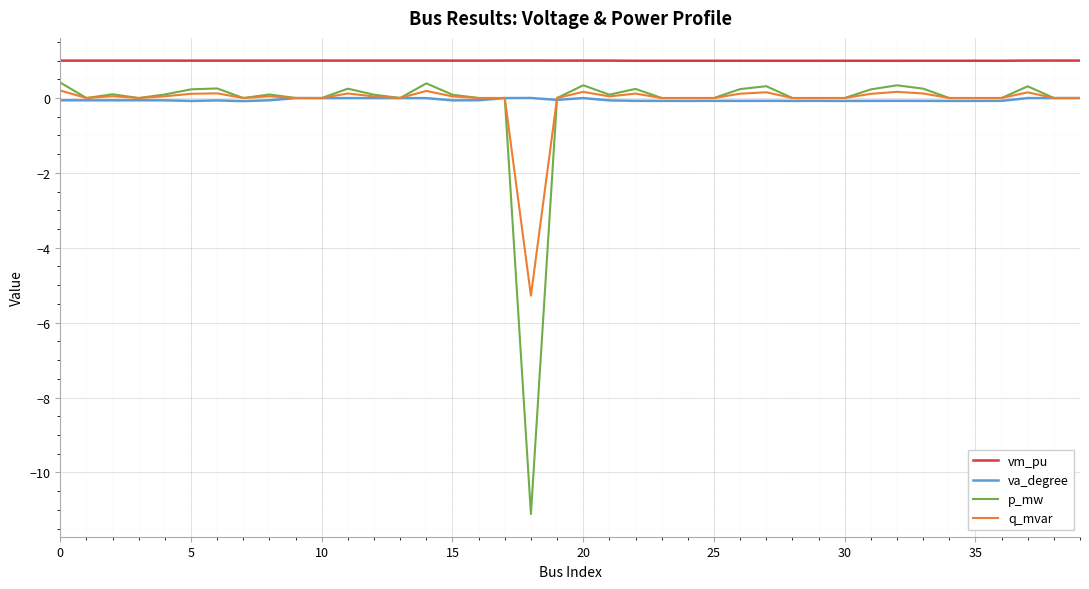

True or false: va_degree and vm_pu intersect in this chart.

False